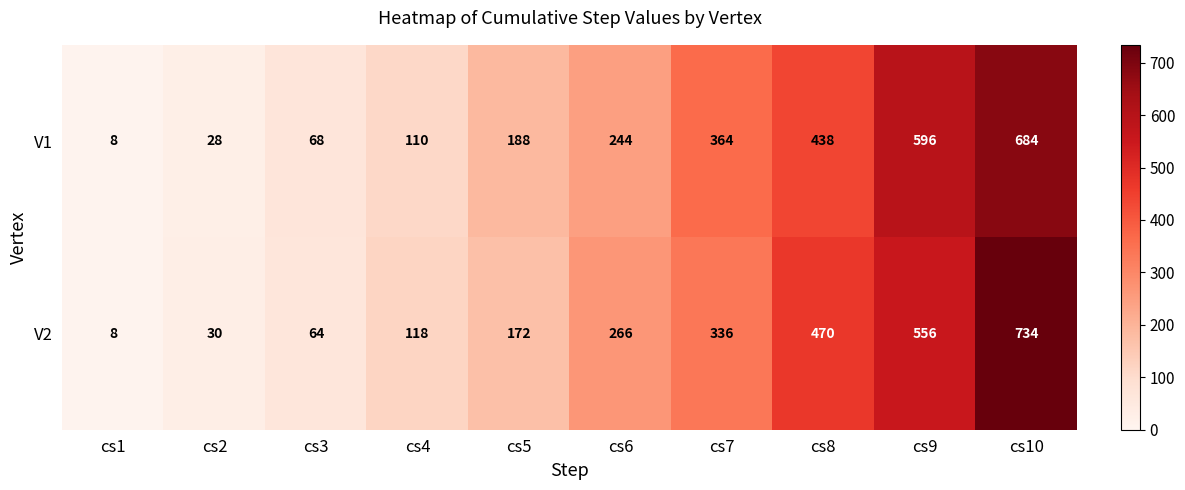

What is the average value of the V1 series?

273